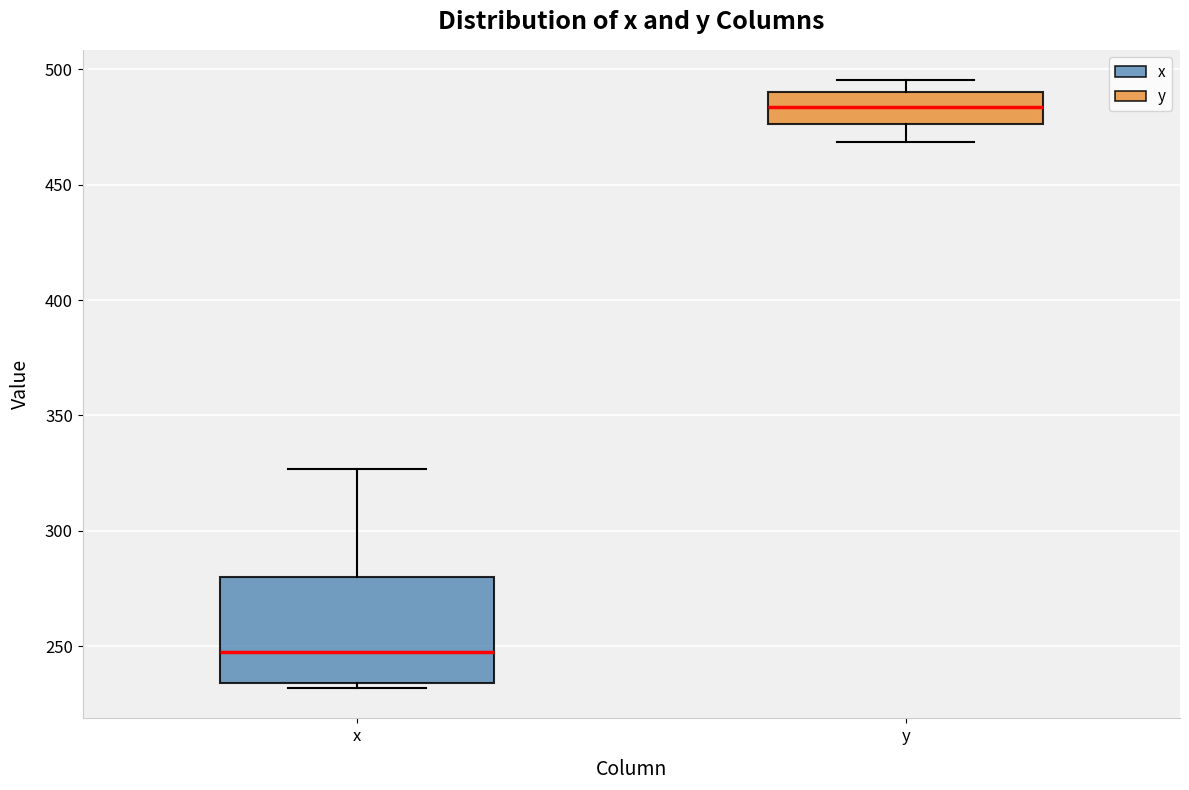

Reading left to right, transcribe this box plot: for each box, give where its median line is, the range the box spans, and where its two whiskers end, as read against the y-axis. The values are not printed on the chart, so give them approximately, as read against the axis.

x: median 245, box 235 to 280, whiskers 230 to 325
y: median 485, box 475 to 490, whiskers 470 to 495